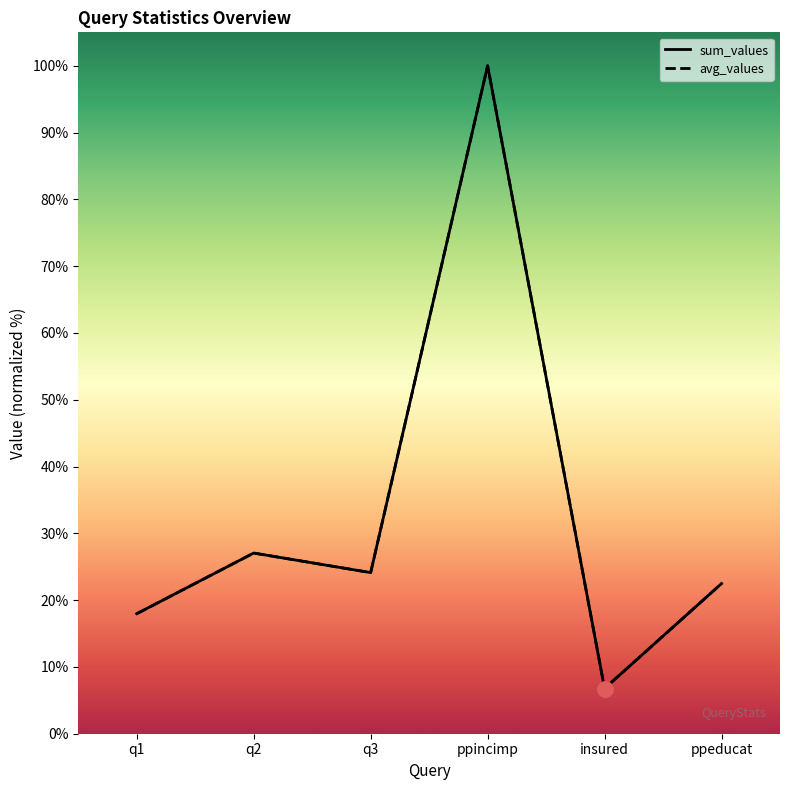

What is the total value across all series at q2?

54.1